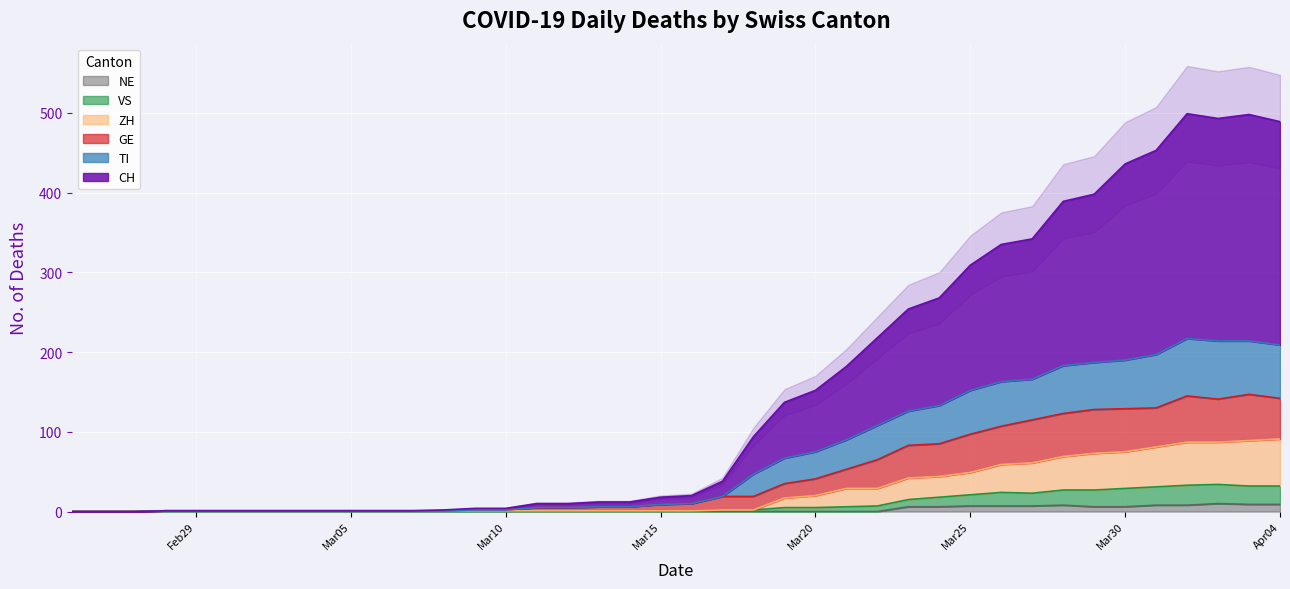

Rank the series by their maximum value, from lowest to highest.

NE, VS, ZH, GE, TI, CH